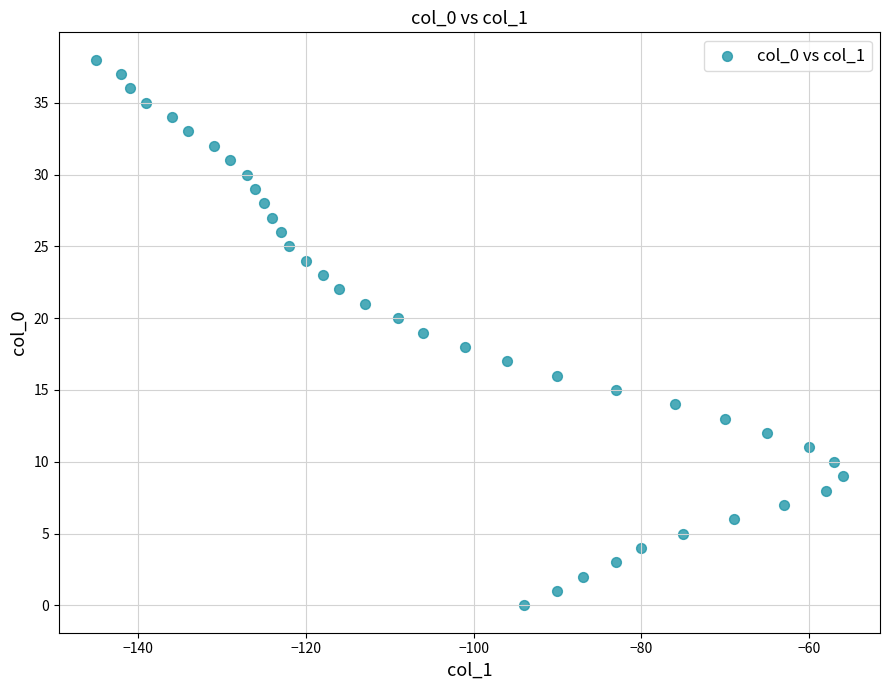

What is the range of X values (max minus min)?

89